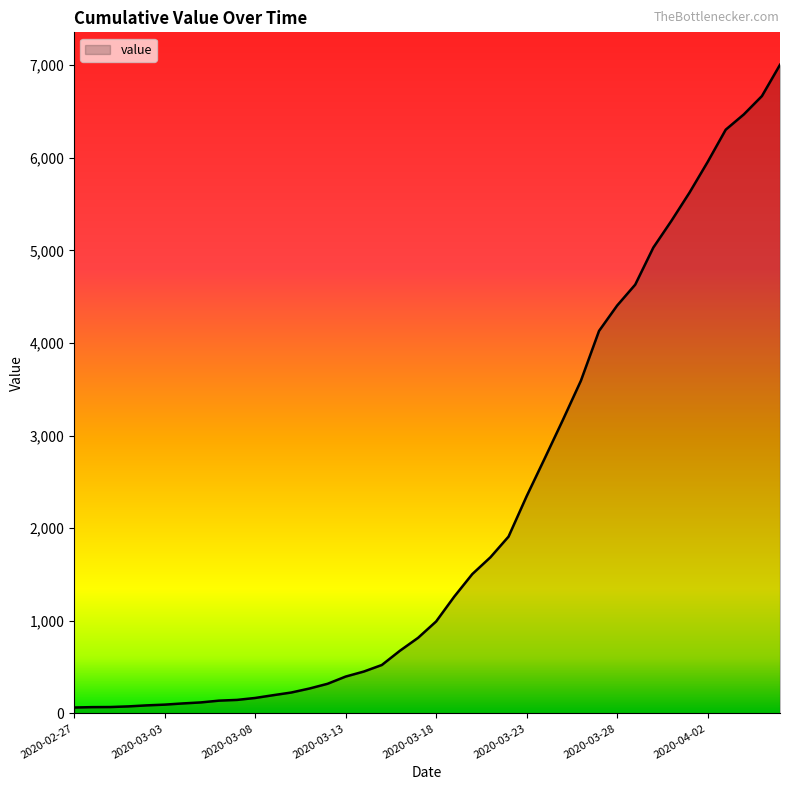

What is the difference between the maximum and minimum values?

6940